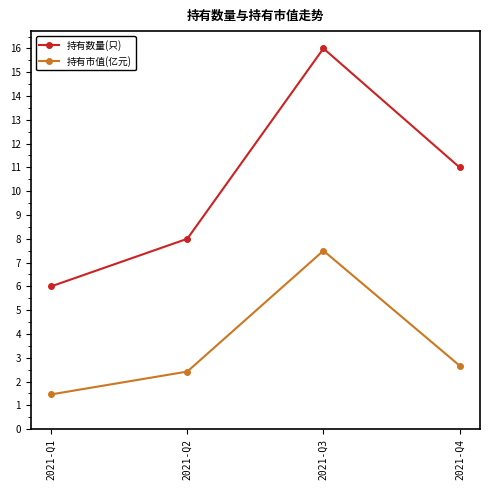

How many lines are shown in the chart?

2